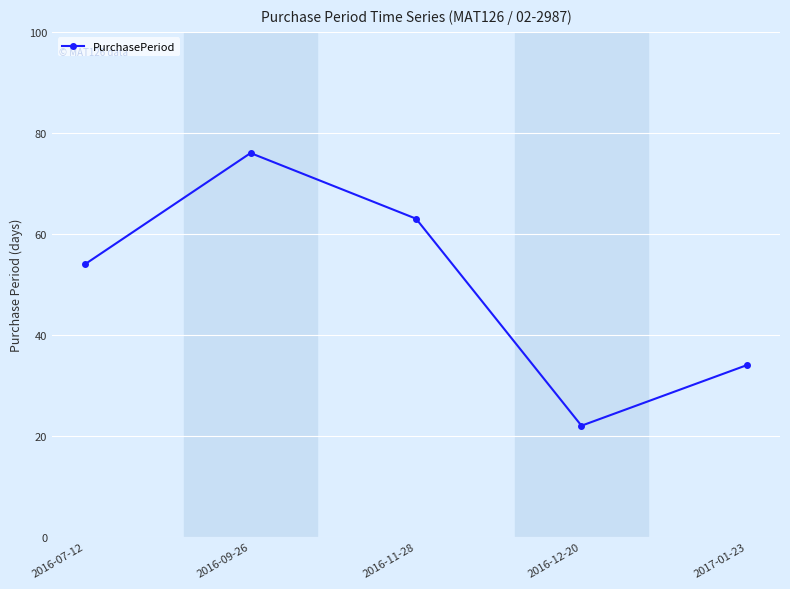

What is the difference between the maximum and second lowest values?

42